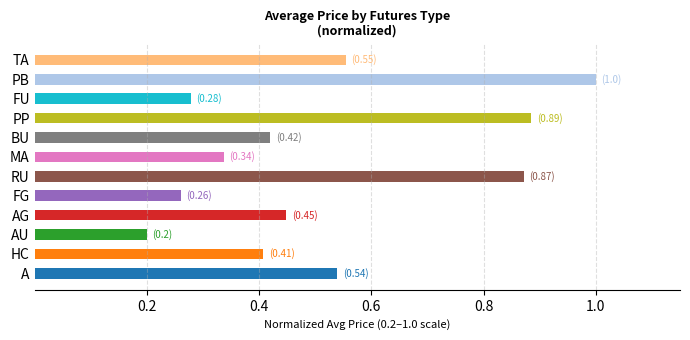

What is the smallest value displayed?

0.2